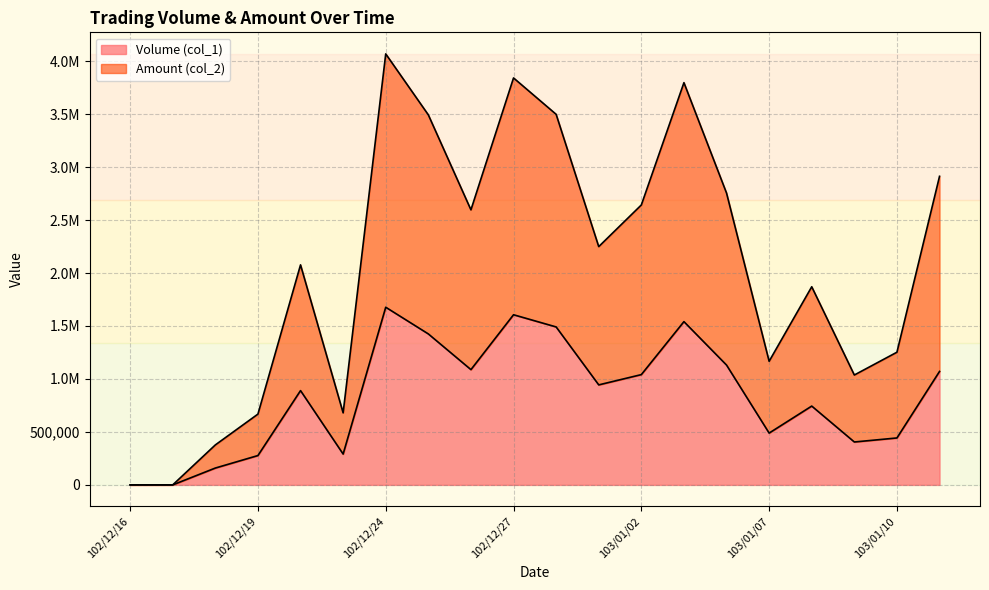

What is the difference between the Amount (col_2) values at 102/12/26 and 103/01/09?

1559020